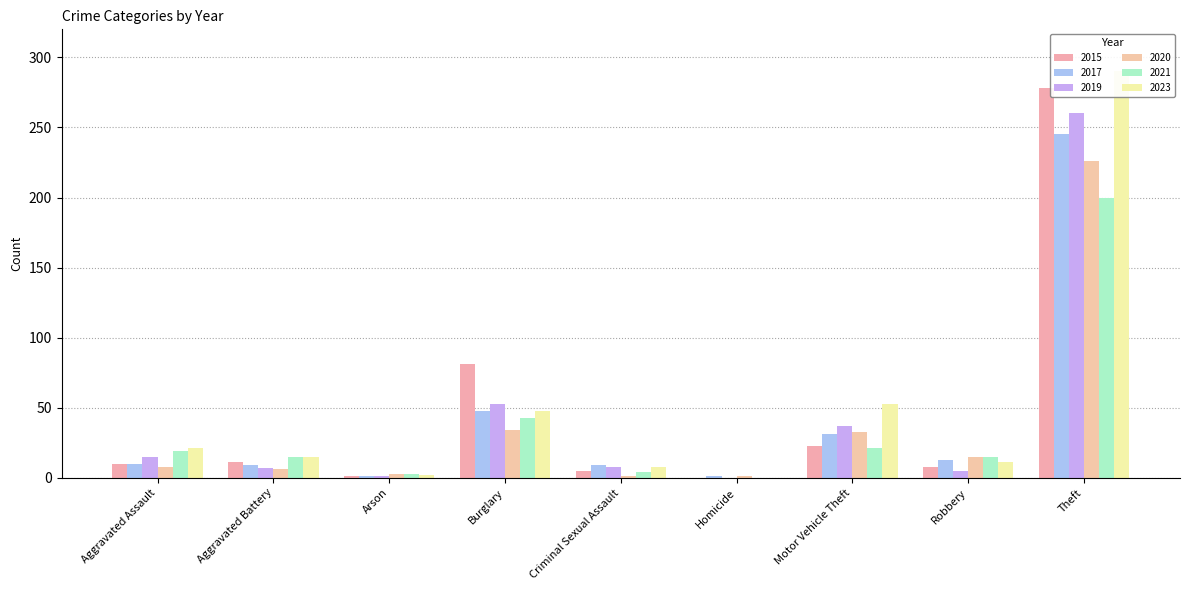

Is it true that 2017 equals 7 at Robbery?

False